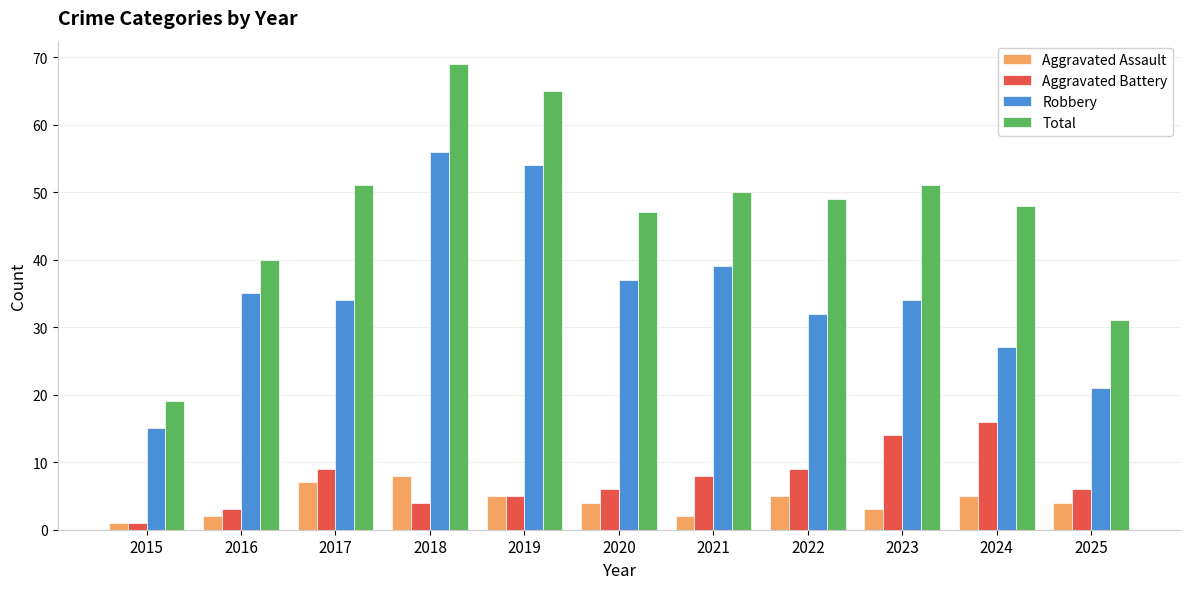

How many groups of bars are there?

11